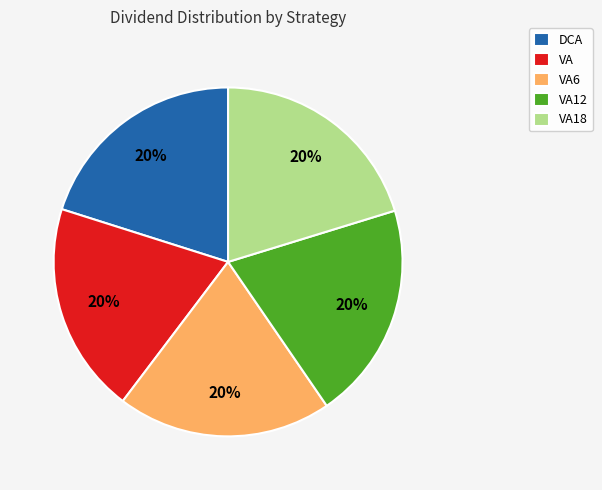

Count the number of slices in the pie.

5